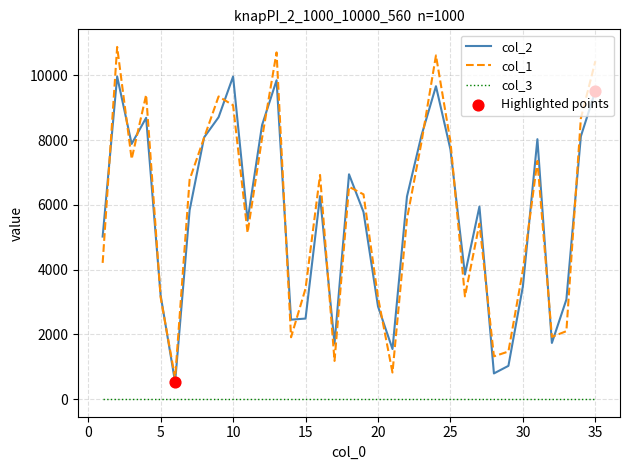

Which series has the widest spread of values?

col_1